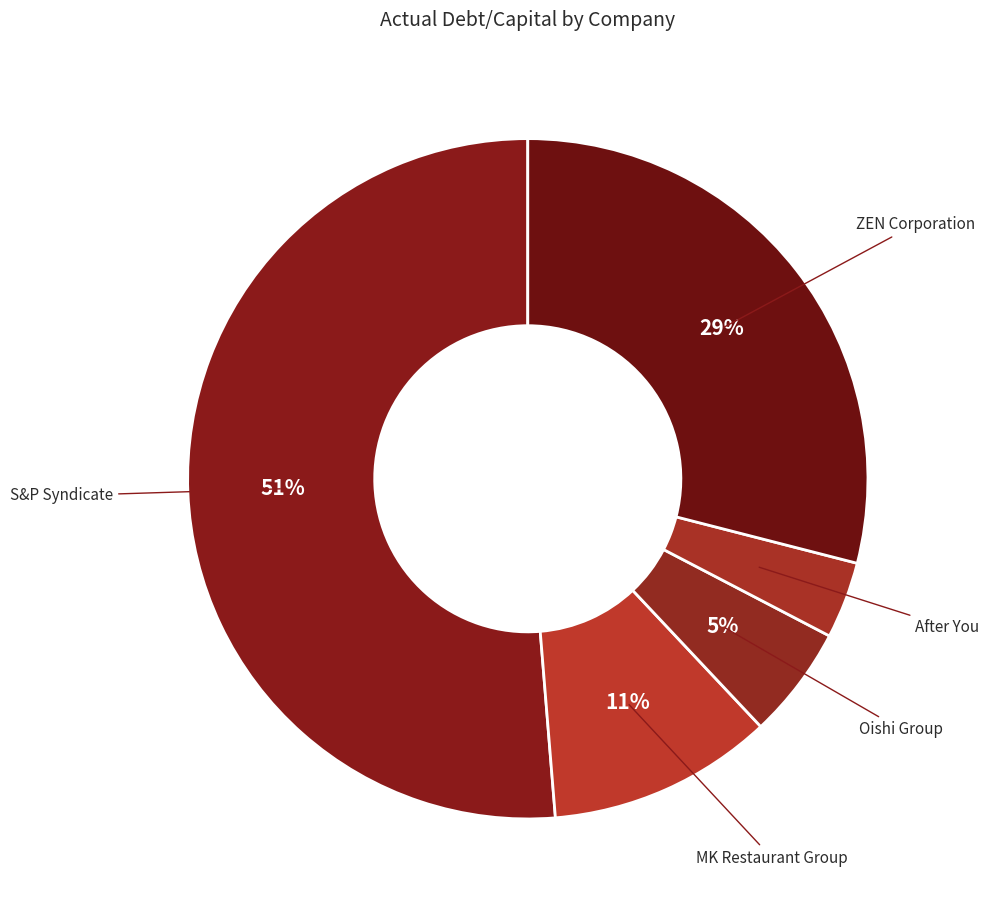

What percentage is the MK Restaurant Group slice, to the nearest percent?

11%